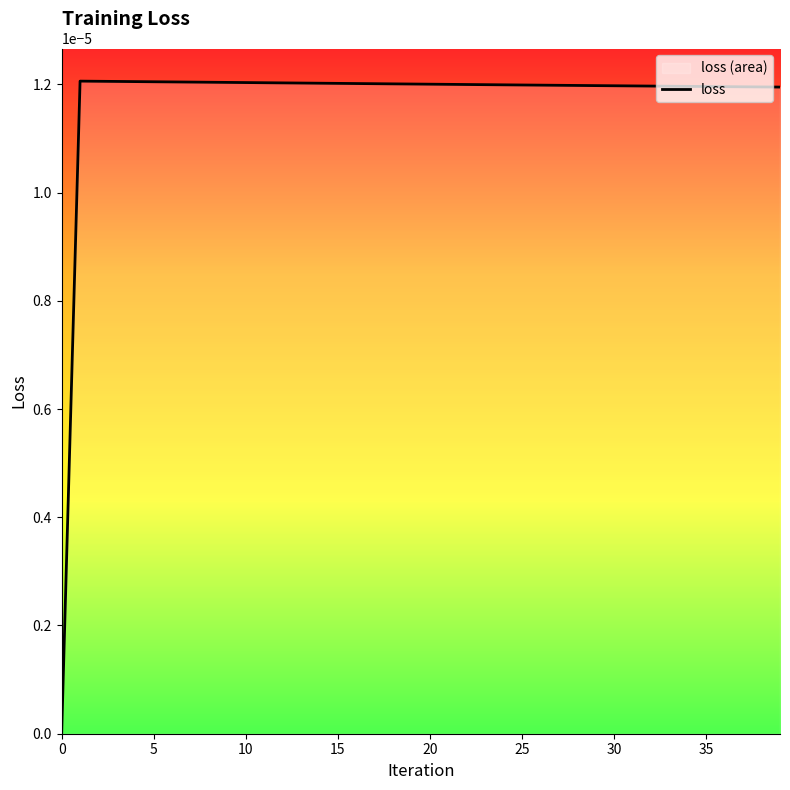

True or false: the data shows 0.0 at 25.

False